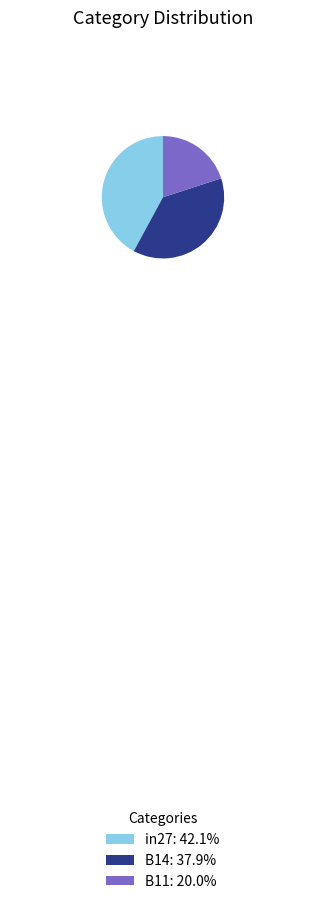

Does in27: 42.1% represent more than half of the total?

No